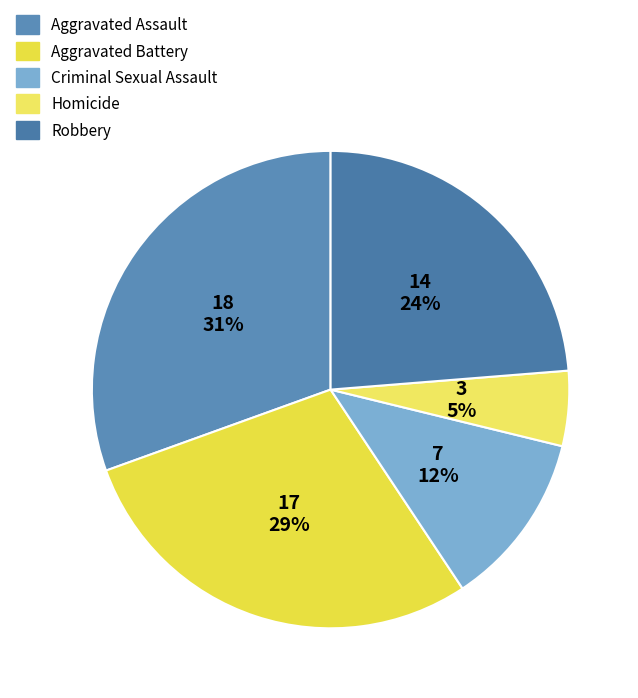

Is there any slice that represents more than half of the pie?

No